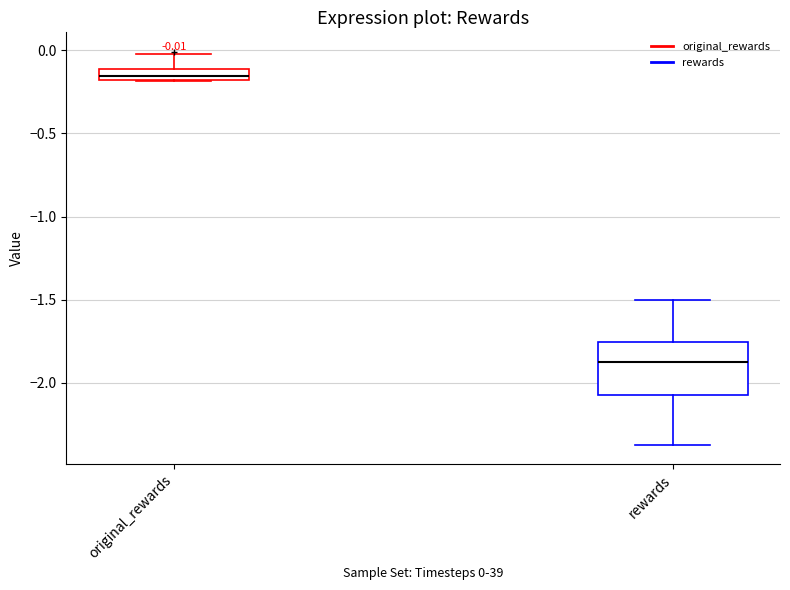

Which box is the tallest, from its lower edge to its upper edge?

rewards